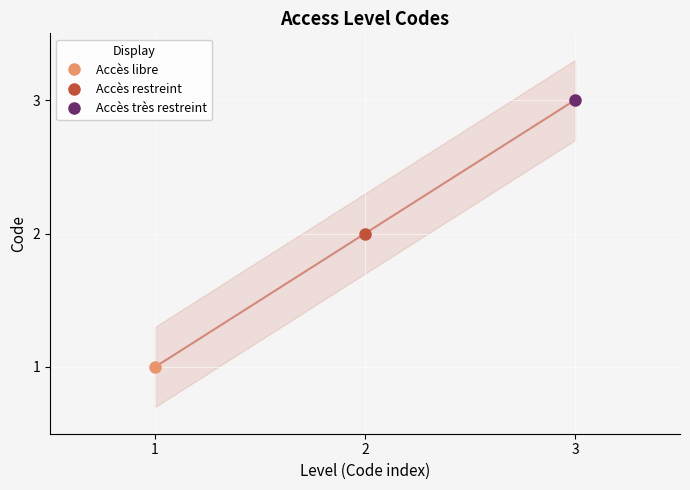

What is the sum of the values at 1 and 3?

4